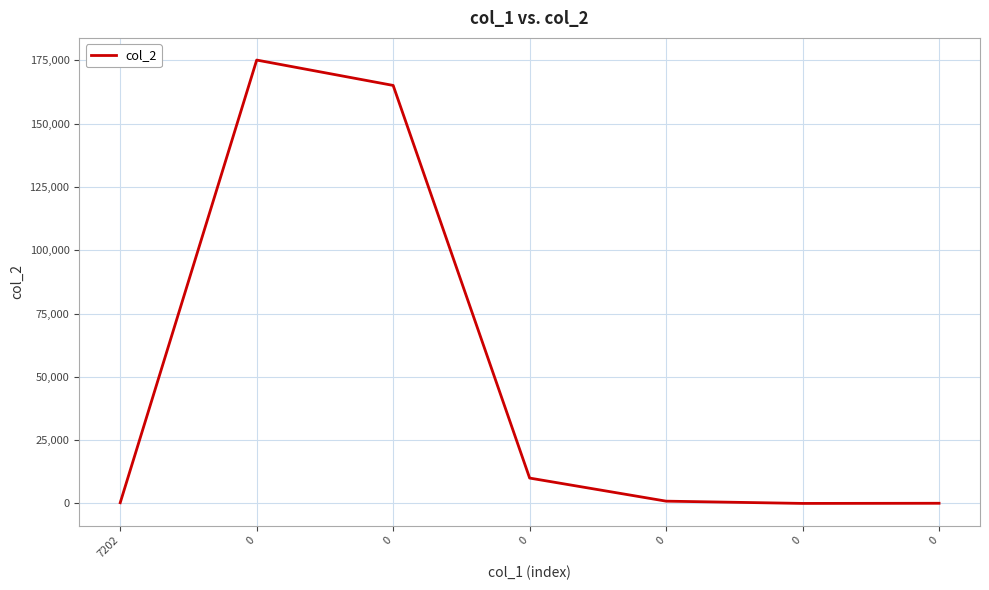

The chart shows a value of 175136.0 at 0. True or false?

True